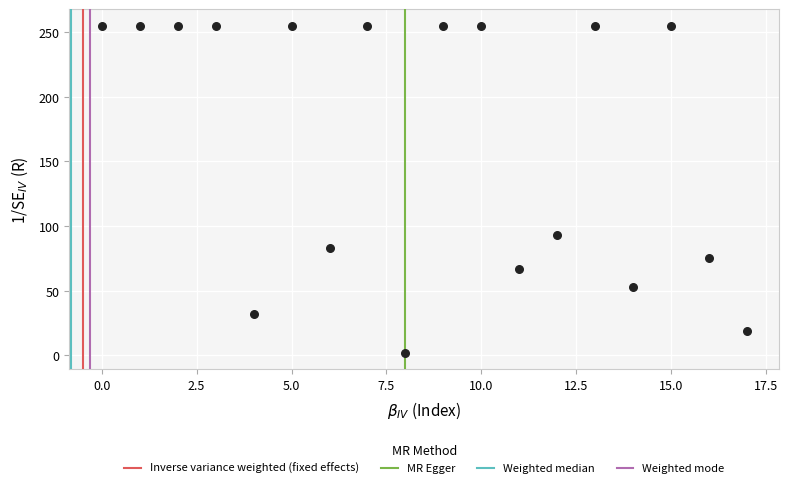

What Y value in the scatter plot is closest to 128?

93